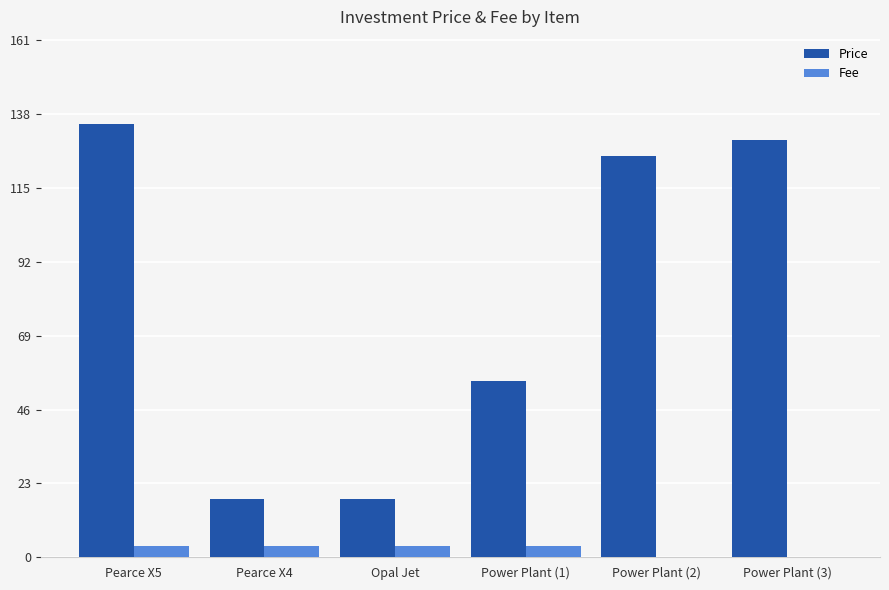

How many groups of bars are there?

6